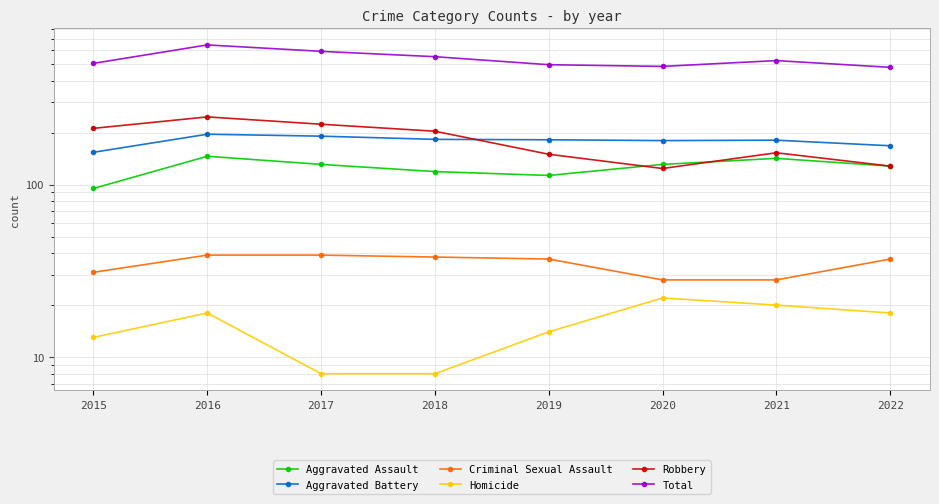

How many lines are shown in the chart?

6